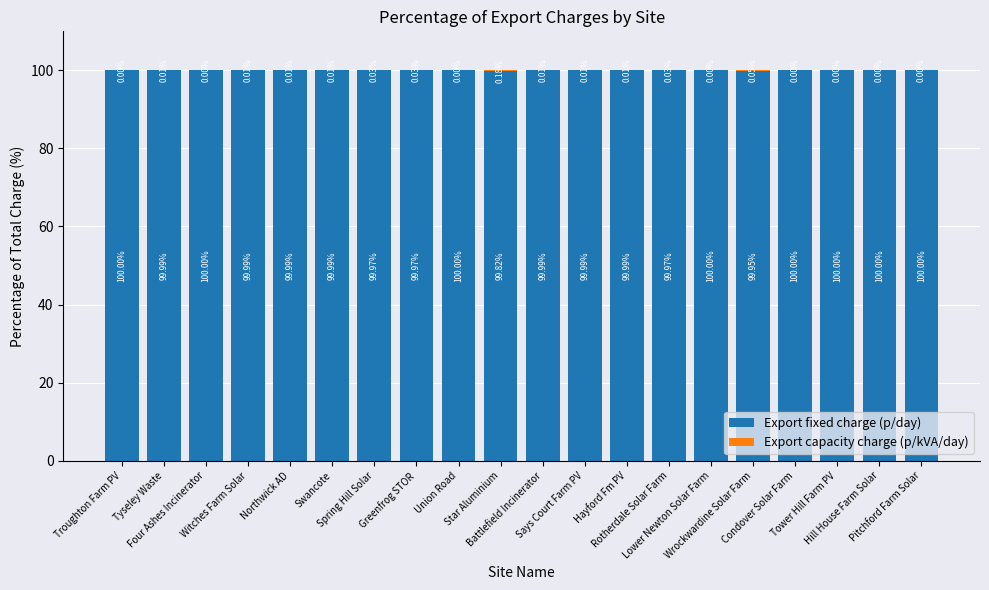

True or false: Export fixed charge (p/day) has a value of 65.7 at Star Aluminium.

False